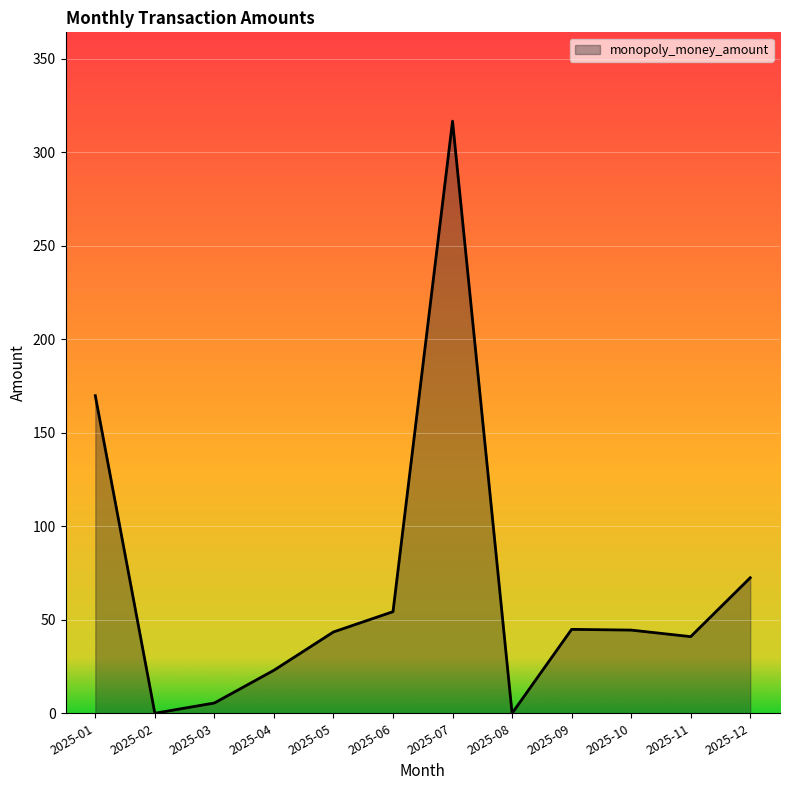

What is the change in value from 2025-01 to 2025-12?

-97.4